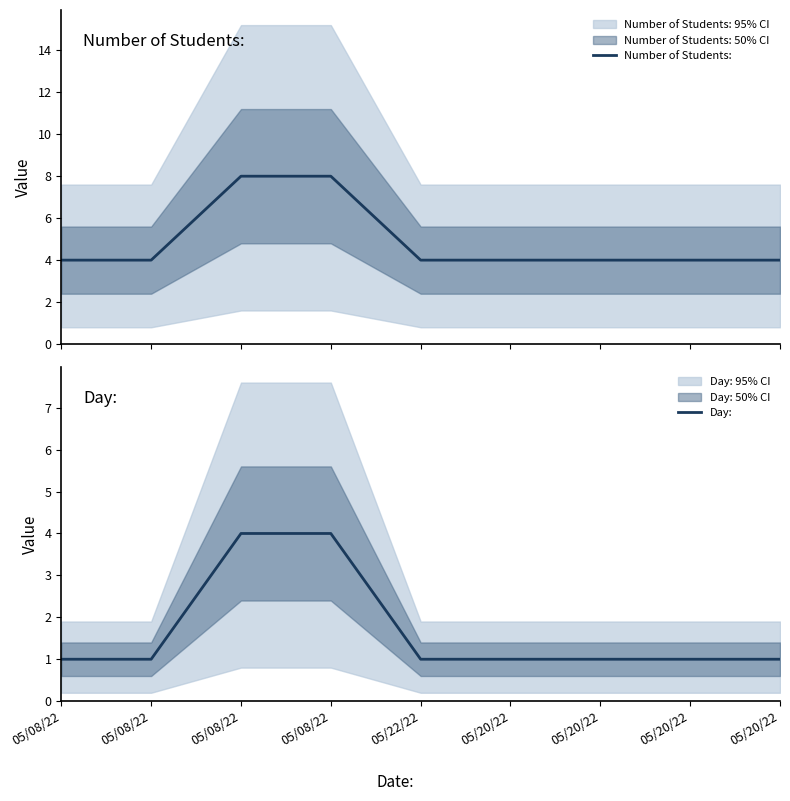

Which has a higher value, 05/08/22 or 05/20/22?

05/08/22